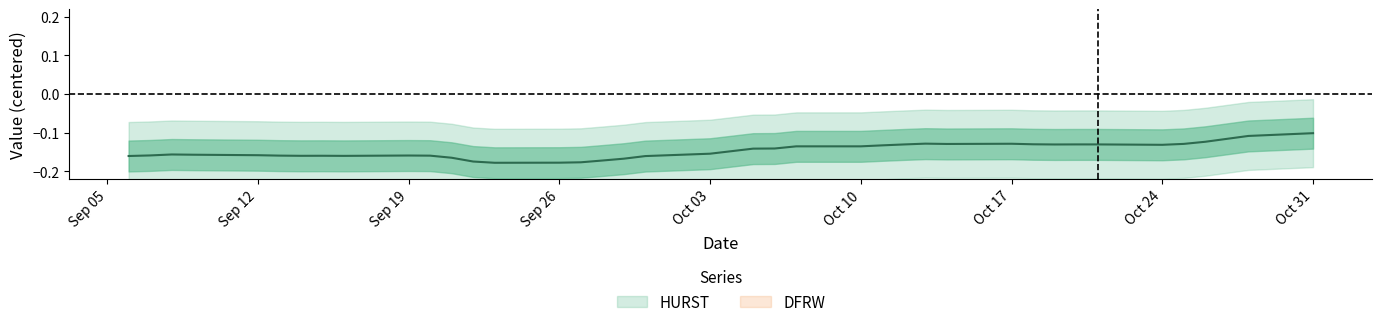

True or false: DFRW and HURST cross at least once.

False